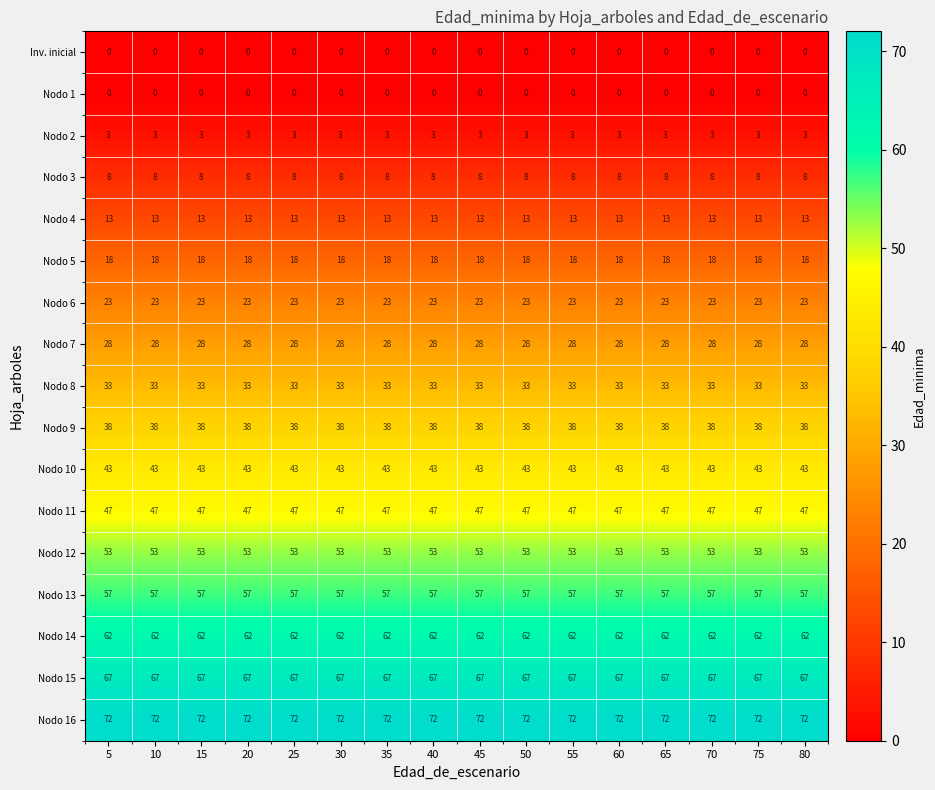

The value of Nodo 4 at 5 is 19. True or false?

False